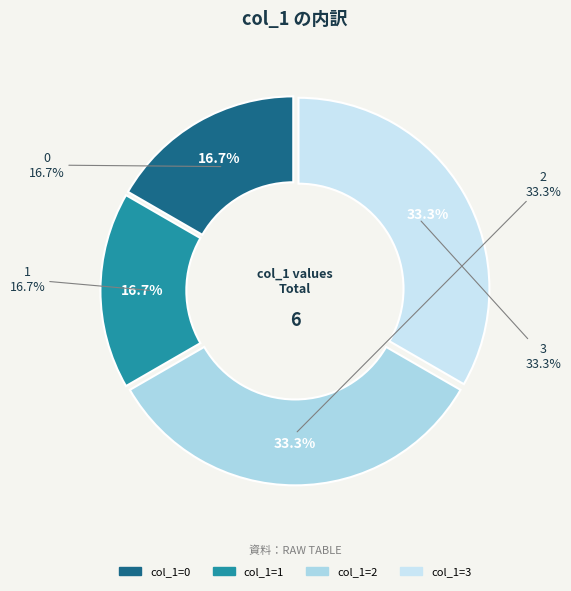

To the nearest percent, what portion does 2 represent?

33%